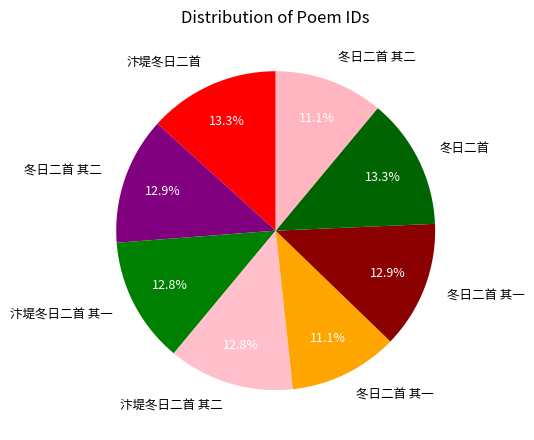

How many segments does this pie chart have?

8